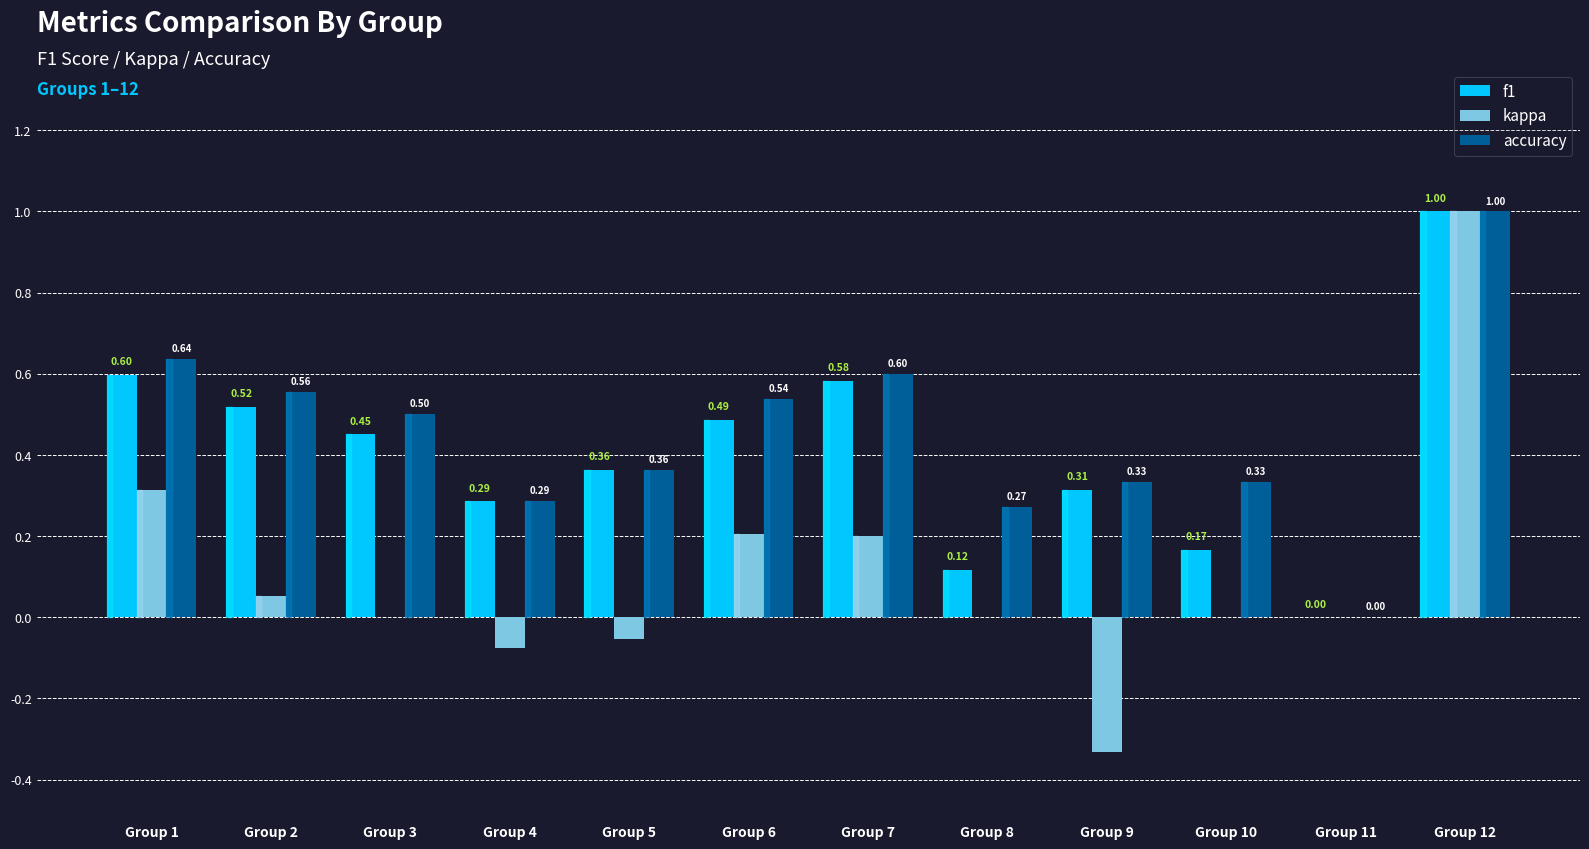

What are all the series names shown in the legend?

f1, kappa, accuracy